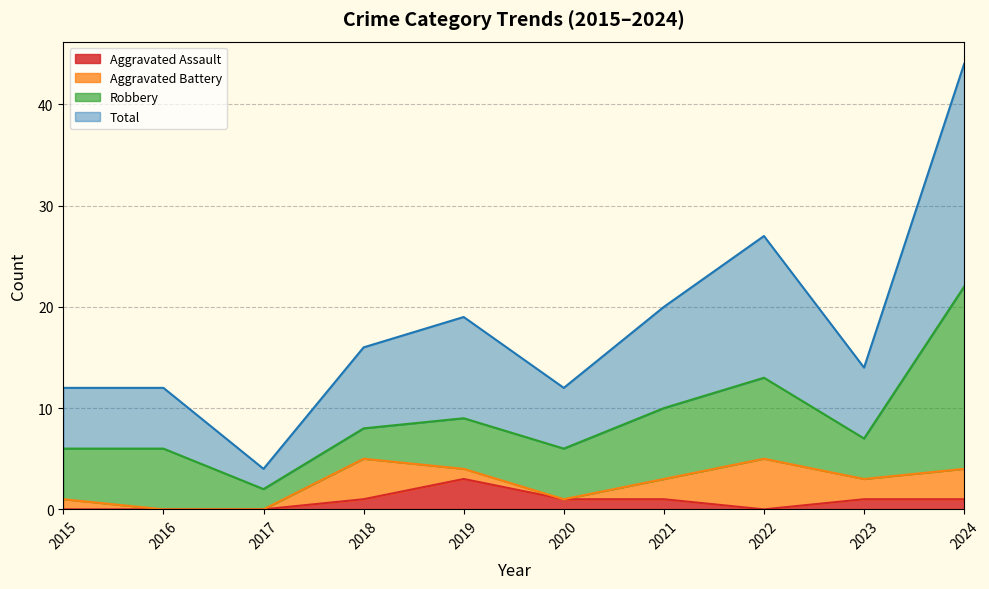

True or false: Aggravated Assault and Total intersect in this chart.

False